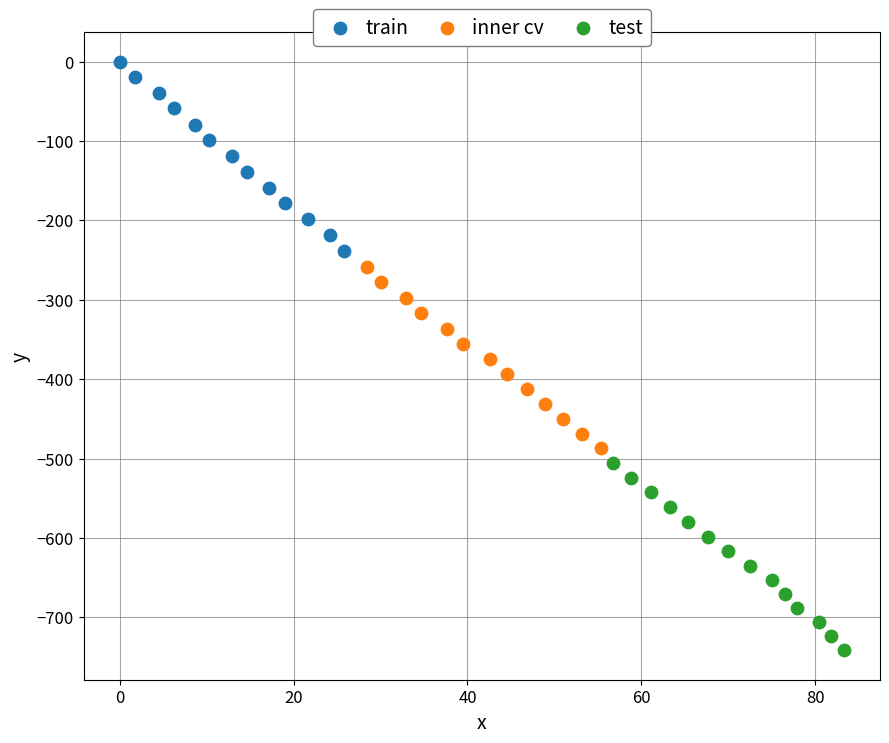

Which series reaches the minimum Y coordinate?

test